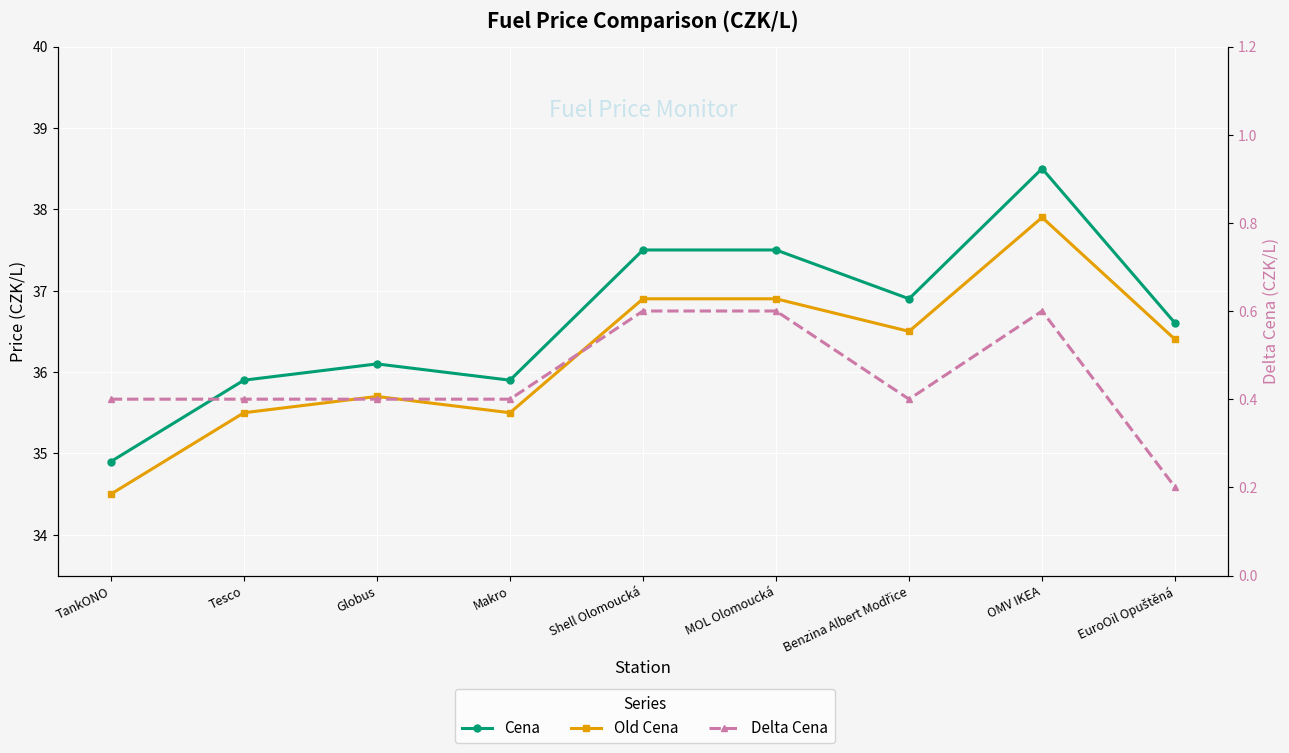

Rank the categories by Delta Cena value from highest to lowest.

Shell Olomoucká, MOL Olomoucká, OMV IKEA, TankONO, Tesco, Globus, Makro, Benzina Albert Modřice, EuroOil Opuštěná